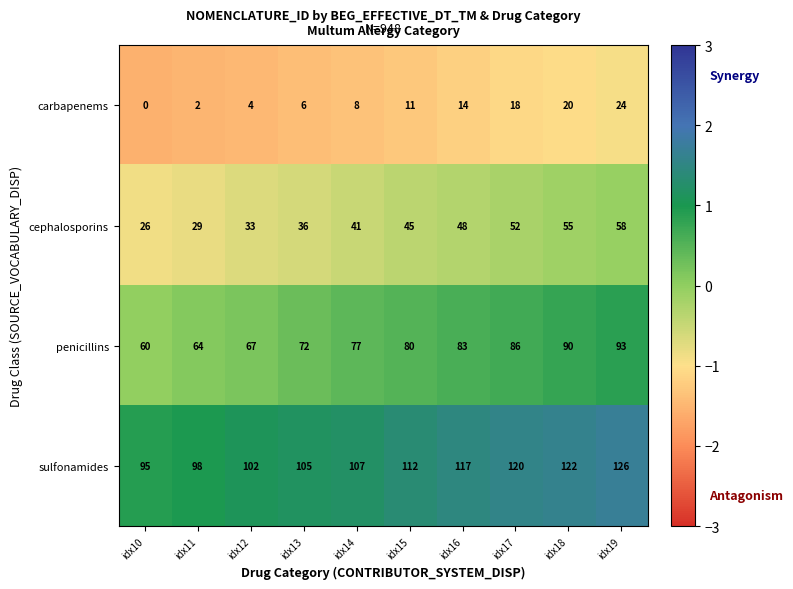

Rank the series at idx18 from lowest to highest value.

carbapenems, cephalosporins, penicillins, sulfonamides